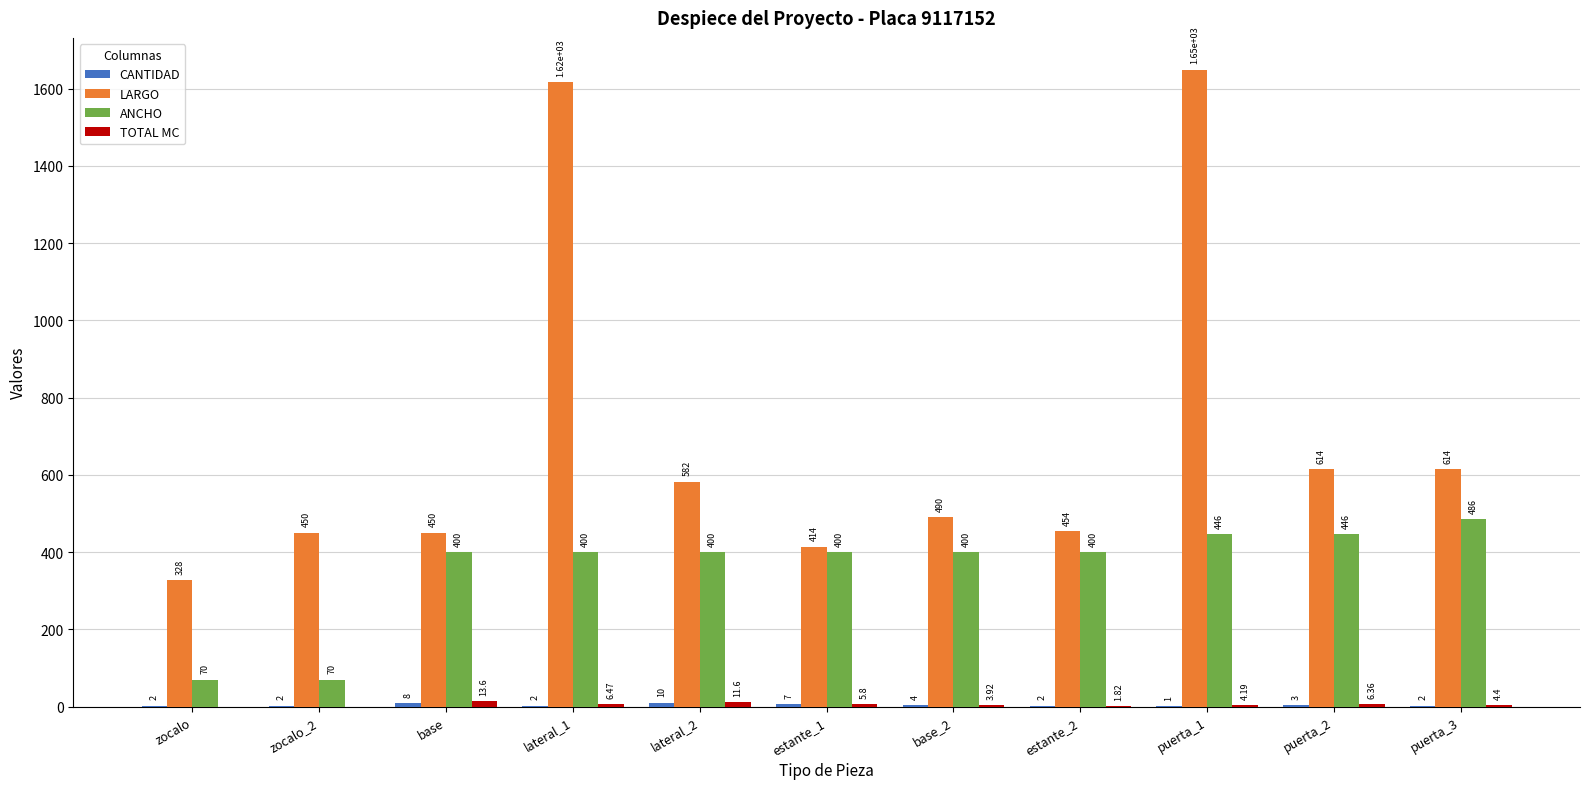

What is the sum of the LARGO values at puerta_1 and zocalo?

1977.0